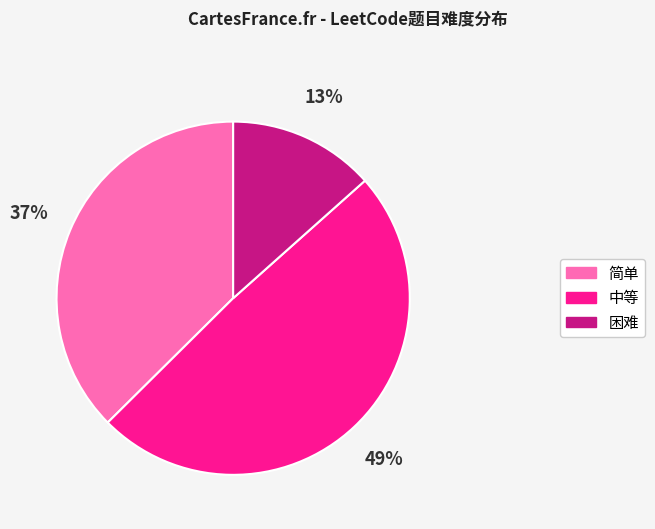

Which has a higher value, 中等 or 简单?

中等